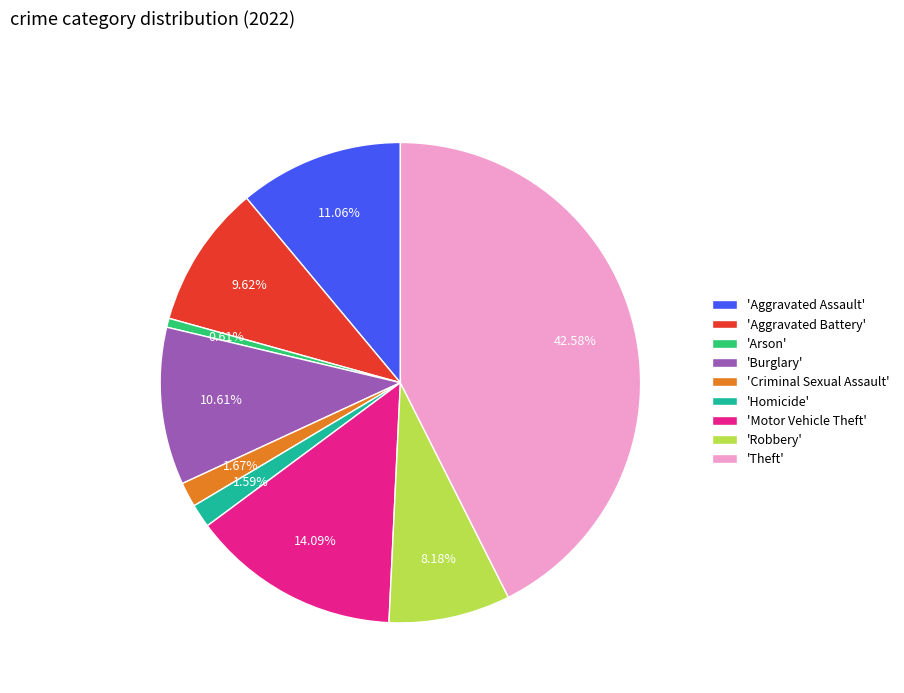

Does 'Aggravated Assault' represent more than half of the total?

No